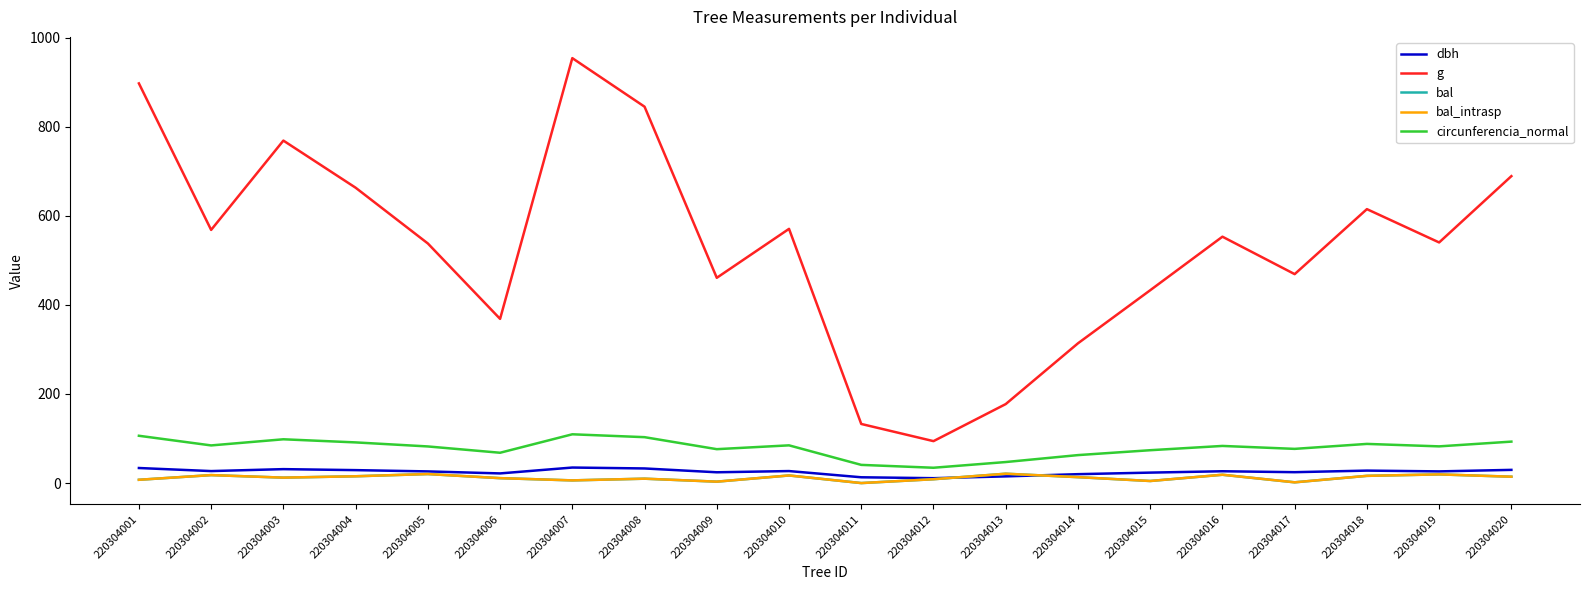

Which has a higher value, 220304014 or 220304007?

220304007